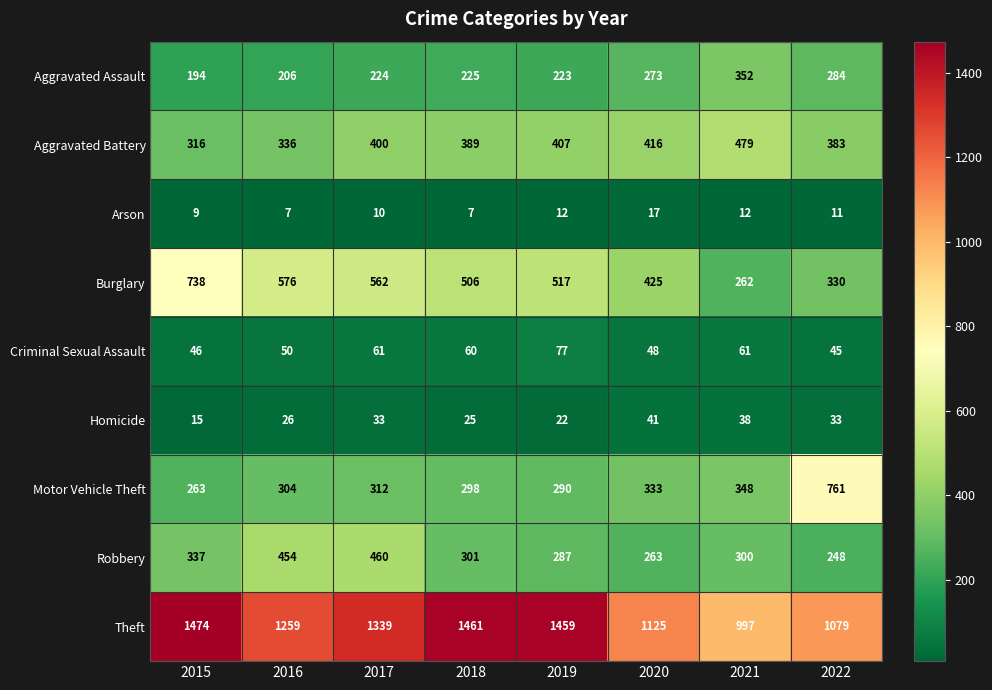

Which series changed the most between 2016 and 2017?

Theft